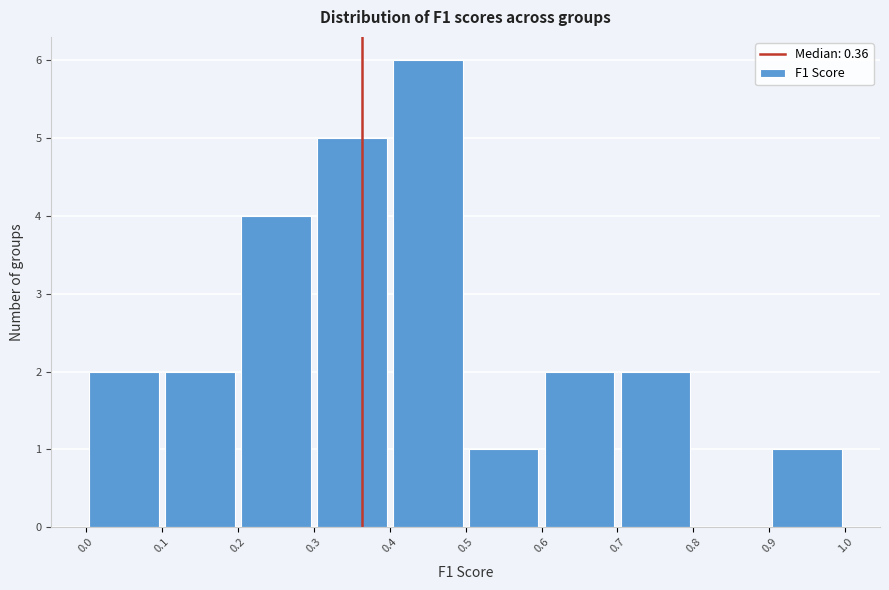

Reading left to right, list every bar in this chart as the range it spans on the x-axis followed by its height. The values are not printed on the chart, so give them approximately, as read against the axis.

0.0 to 0.1: 2
0.1 to 0.2: 2
0.2 to 0.3: 4
0.3 to 0.4: 5
0.4 to 0.5: 6
0.5 to 0.6: 1
0.6 to 0.7: 2
0.7 to 0.8: 2
0.8 to 0.9: 0
0.9 to 1.0: 1